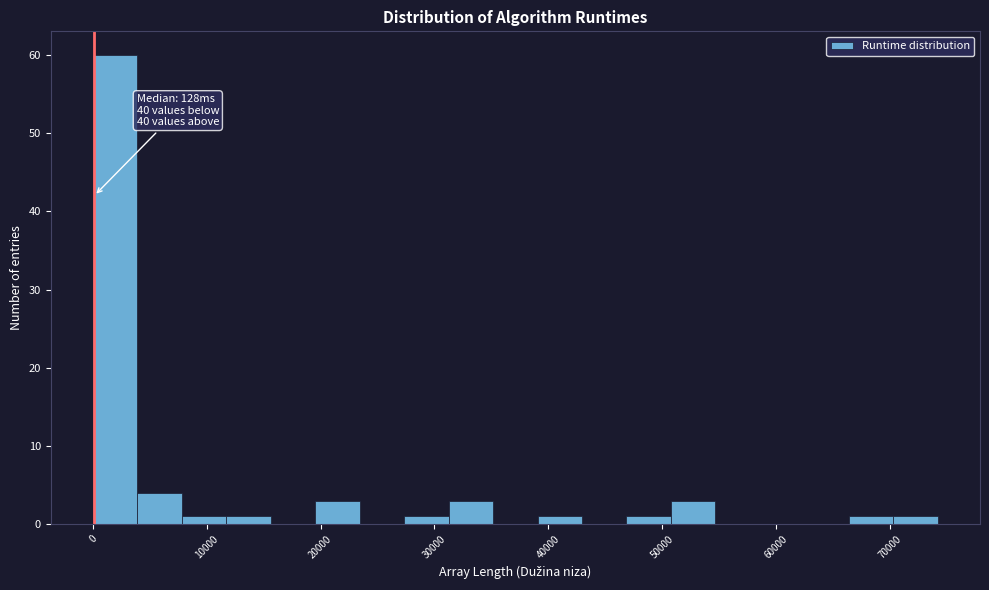

Read against the x-axis, roughly where is the centre of the tallest bar?

2000